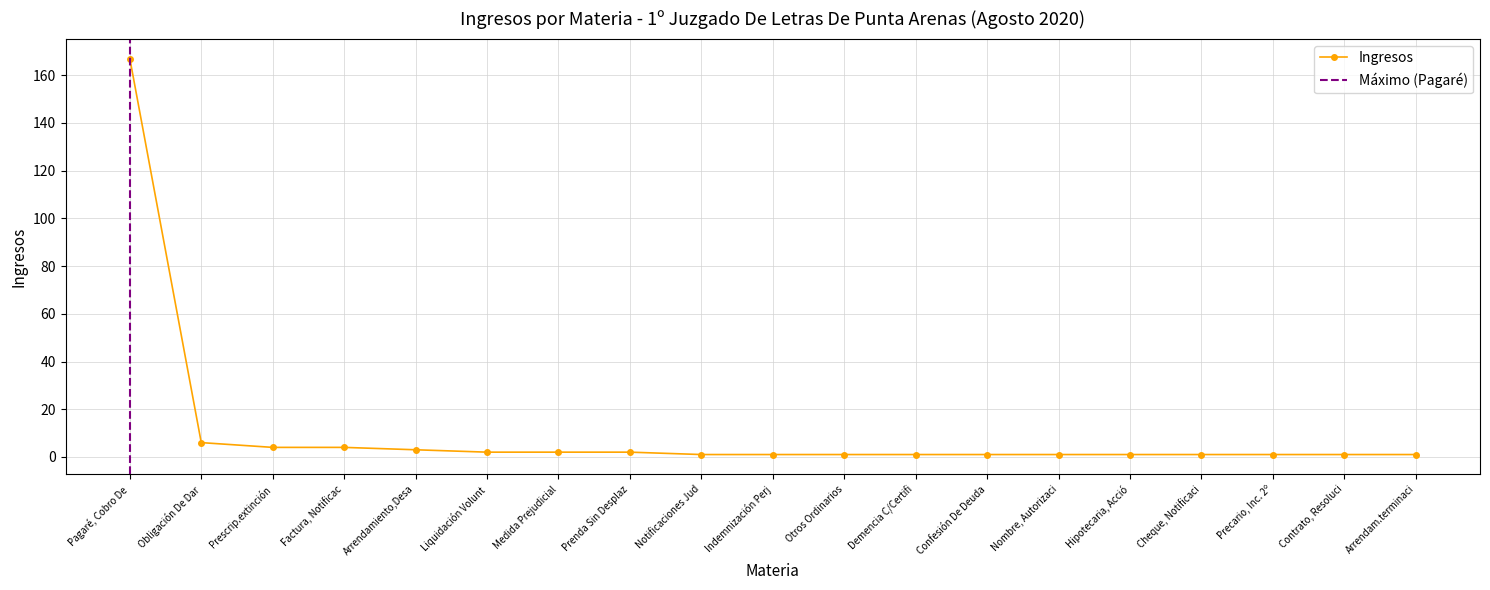

How many lines are shown in the chart?

1